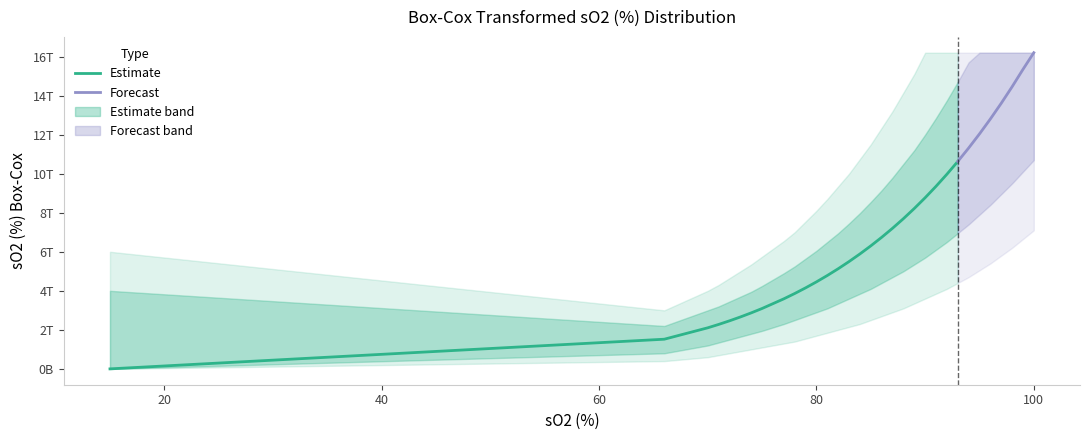

Reading left to right, what are all the values shown in this chart?

1975556691.9	1521475294937.2	2105478956623.8	2278213851565.8	2462894452596.5	2660196563631.3	2870825913350.5	3095519120819.2	3590203969841.6	3861832270610.2	4150799819162.3	4458012870818.1	4784414787523.3	5130987145975.1	5498750866816.4	5888767365077.4	6302139722038.1	6740013878690.4	7203579850973.9	7695093684261.0	8216016665000.0	8767925834000.0	9352420000000.0	9970130000000.0	10622700000000.0	11310900000000.0	12036500000000.0	12800400000000.0	13604500000000.0	14450700000000.0	15340900000000.0	16197499274103.6